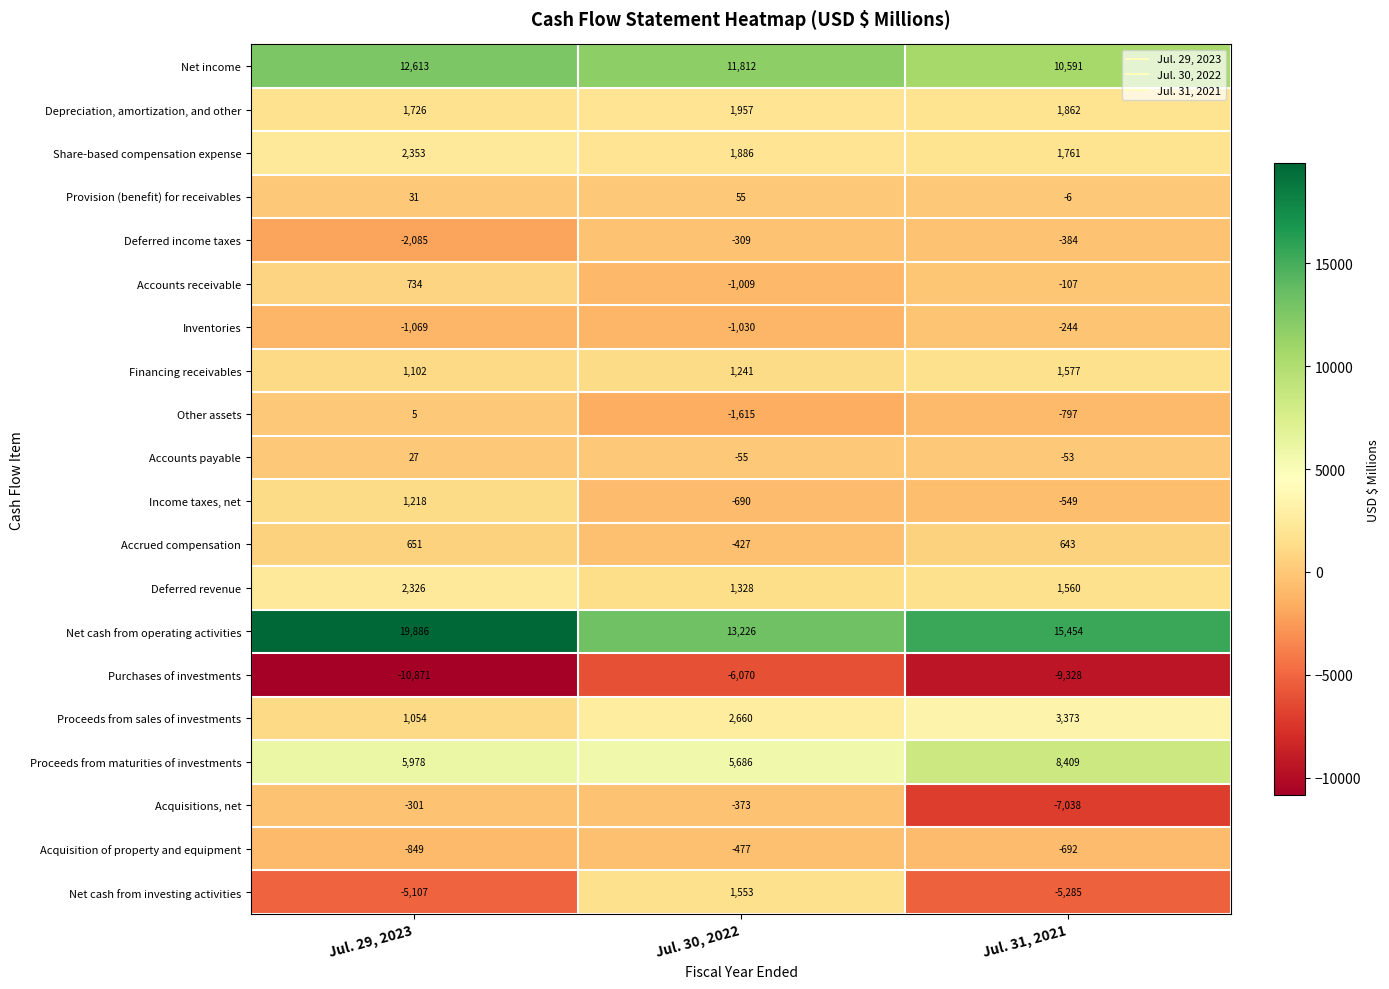

The Depreciation, amortization, and other series shows 3081 at Jul. 29, 2023. True or false?

False